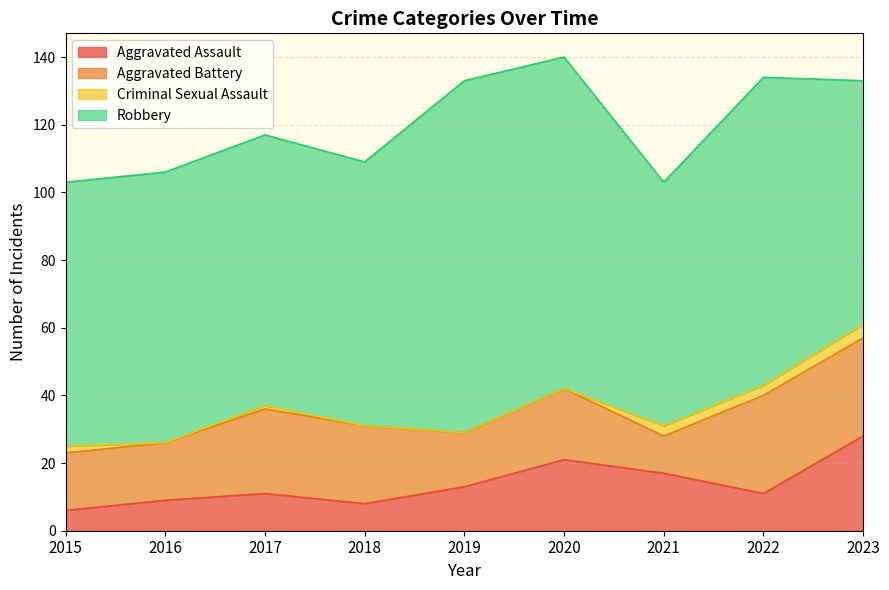

Reading left to right, what are all the values shown in this chart?

Aggravated Assault: 6	9	11	8	13	21	17	11	28
Aggravated Battery: 17	17	25	23	16	21	11	29	29
Criminal Sexual Assault: 2	0	1	0	0	0	3	3	4
Robbery: 78	80	80	78	104	98	72	91	72